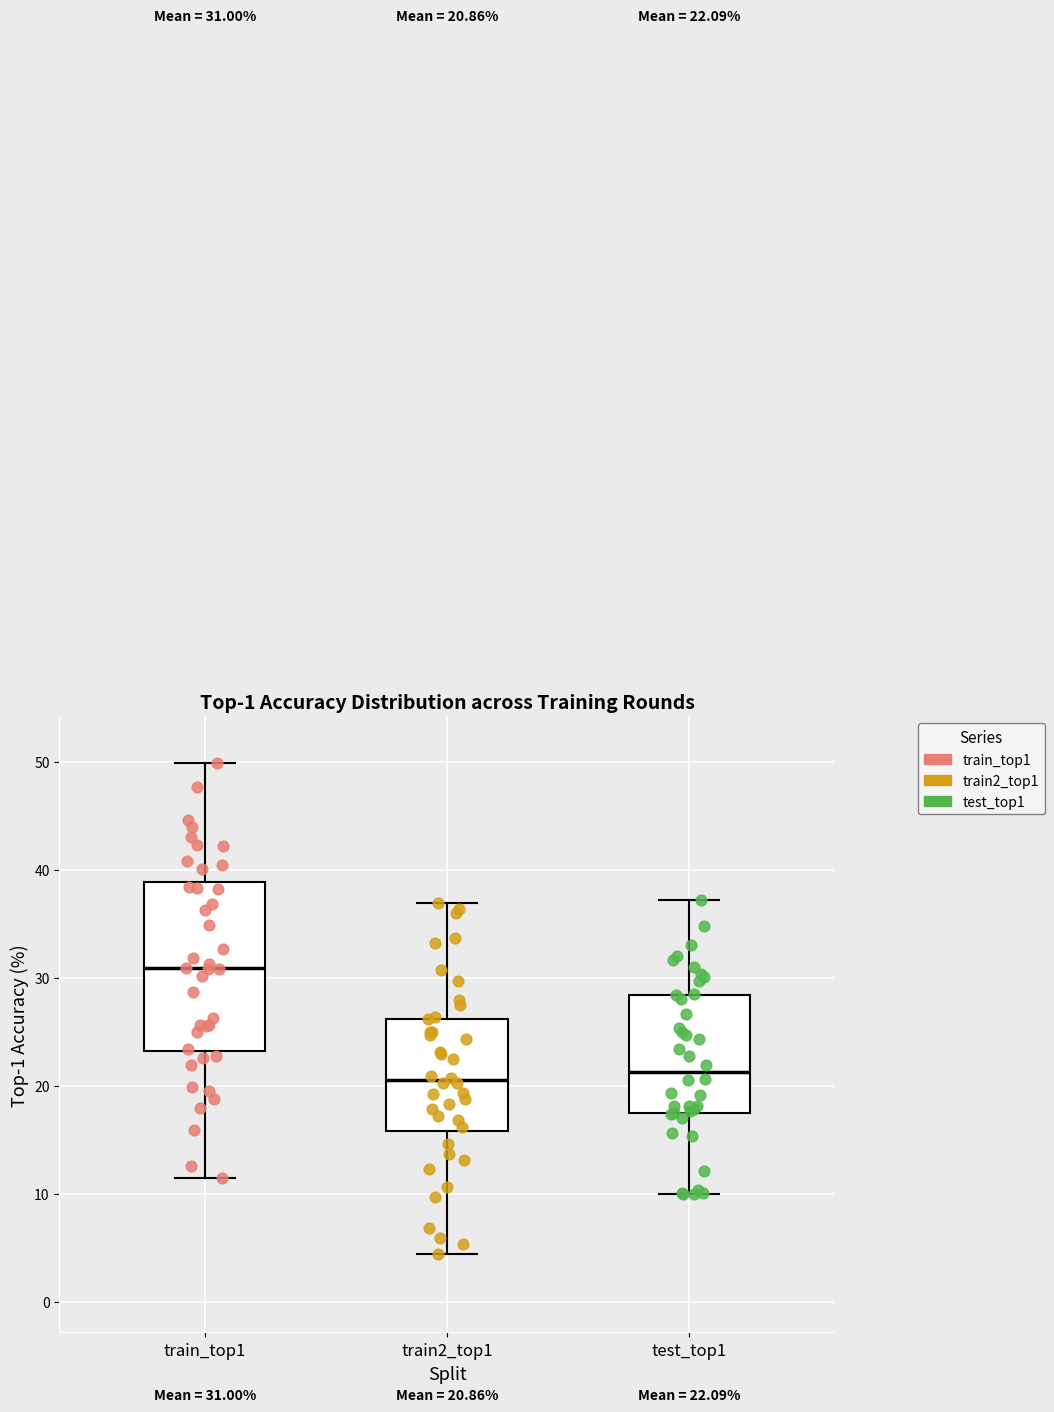

Comparing the boxes themselves (not the whiskers), which one is the tallest?

train_top1